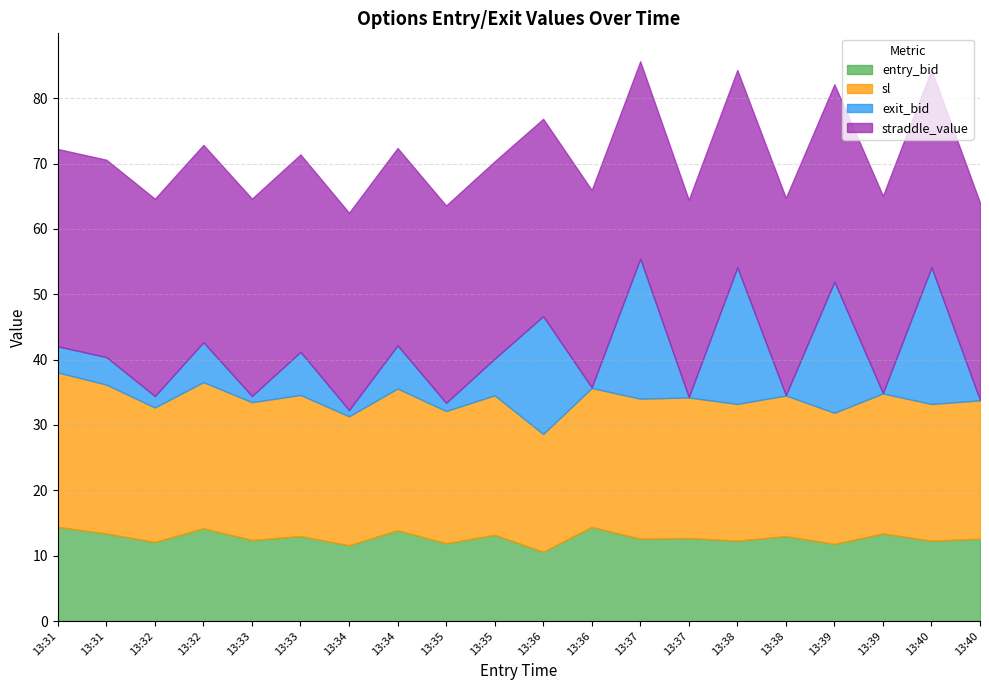

What are all the series names shown in the legend?

entry_bid, sl, exit_bid, straddle_value